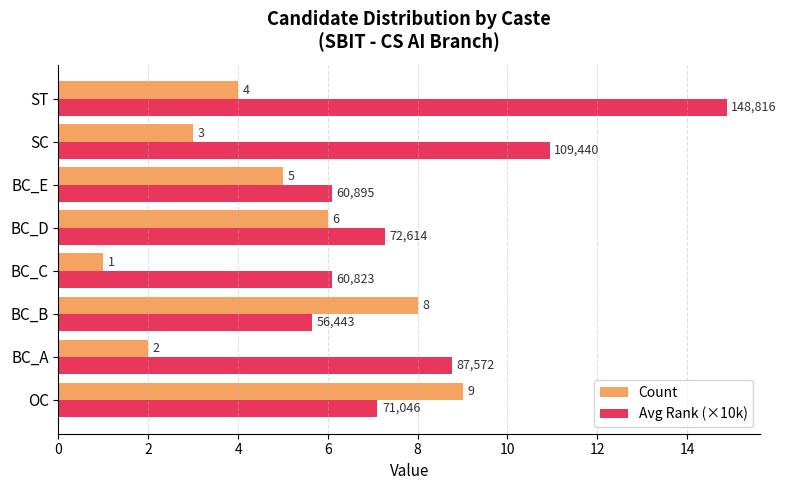

Which series has the largest total across all categories?

Avg Rank (×10k)